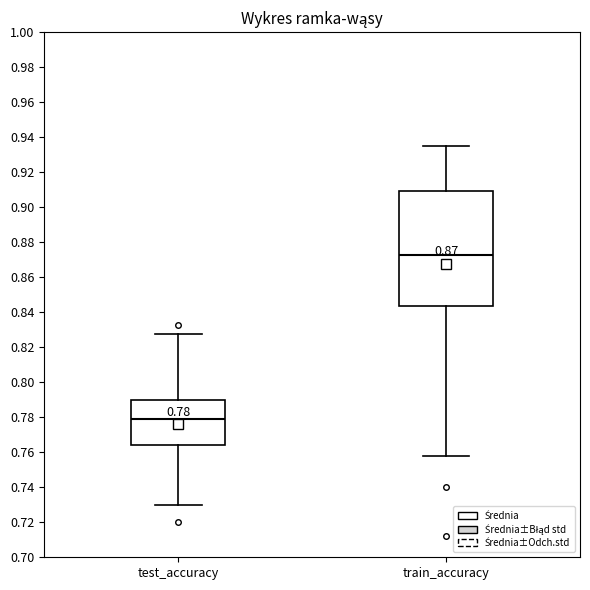

Comparing the boxes themselves (not the whiskers), which one is the tallest?

train_accuracy